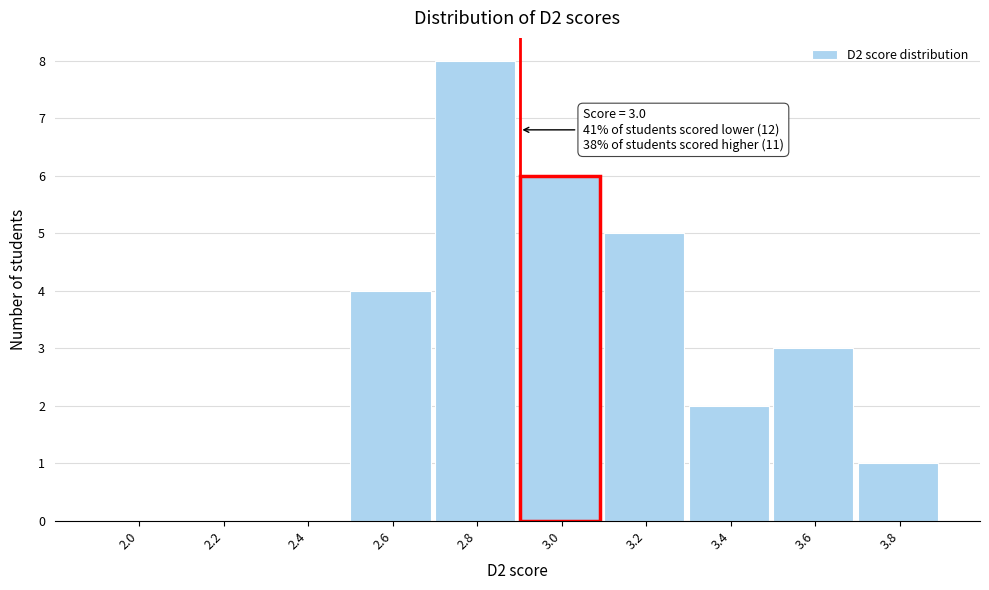

Reading left to right, extract all data points from this chart.

2.0=0	2.2=0	2.4=0	2.6=4	2.8=8	3.0=6	3.2=5	3.4=2	3.6=3	3.8=1